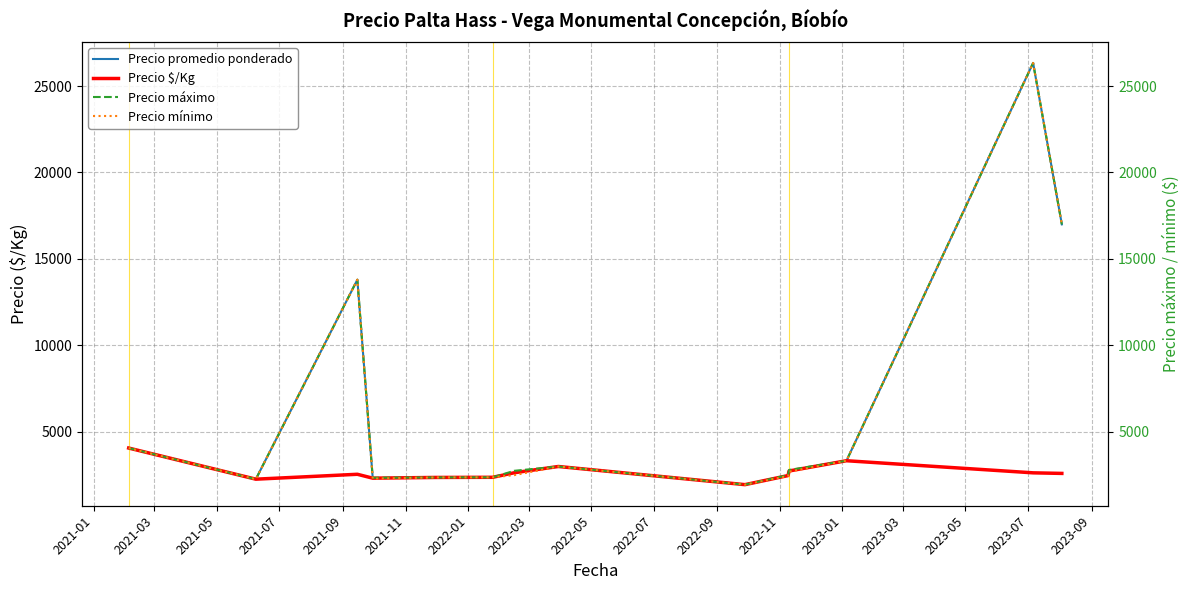

Is this an area chart (filled region under the line)?

No